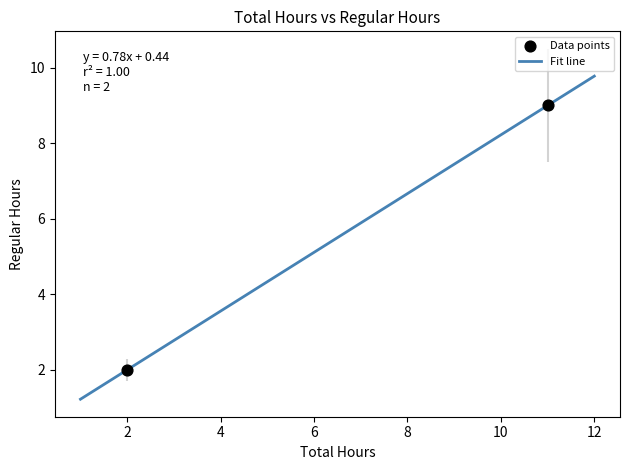

What is the difference between the maximum and minimum values?

8.6